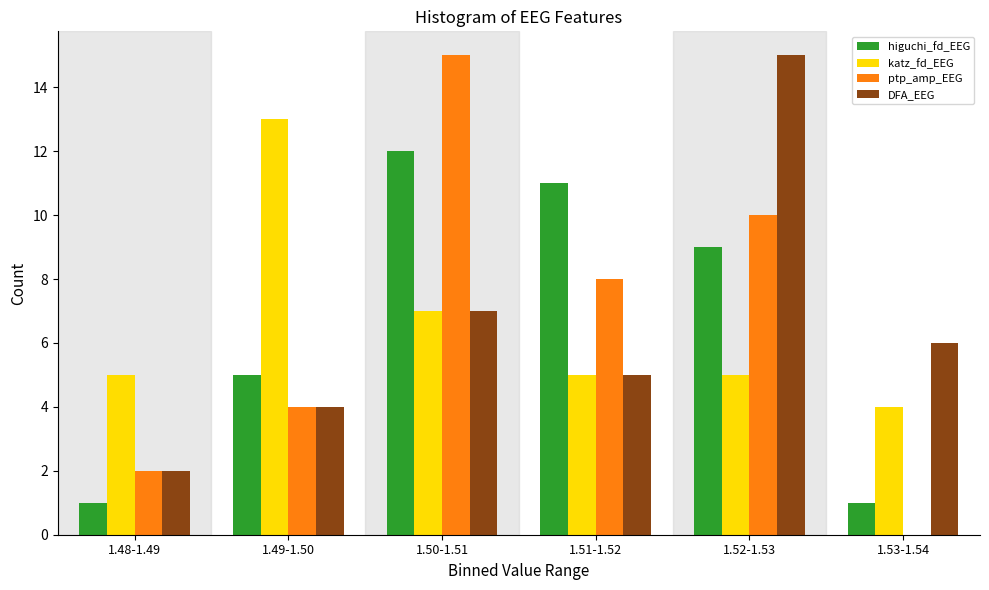

Reading left to right, transcribe all the data shown in this chart.

higuchi_fd_EEG: 1.48-1.49=1	1.49-1.50=5	1.50-1.51=12	1.51-1.52=11	1.52-1.53=9	1.53-1.54=1
katz_fd_EEG: 1.48-1.49=5	1.49-1.50=13	1.50-1.51=7	1.51-1.52=5	1.52-1.53=5	1.53-1.54=4
ptp_amp_EEG: 1.48-1.49=2	1.49-1.50=4	1.50-1.51=15	1.51-1.52=8	1.52-1.53=10	1.53-1.54=0
DFA_EEG: 1.48-1.49=2	1.49-1.50=4	1.50-1.51=7	1.51-1.52=5	1.52-1.53=15	1.53-1.54=6